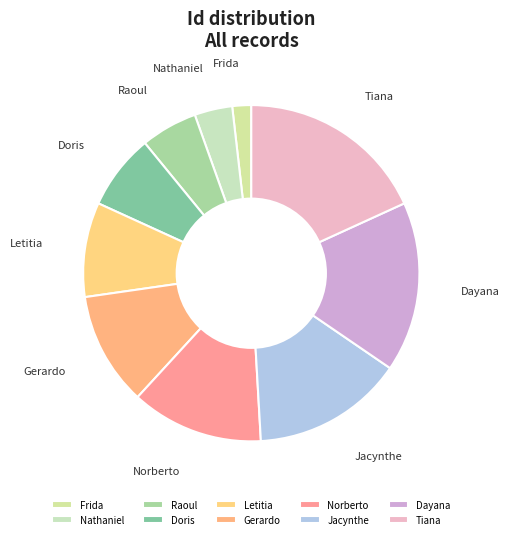

Is it true that Jacynthe is 15% of the pie?

True